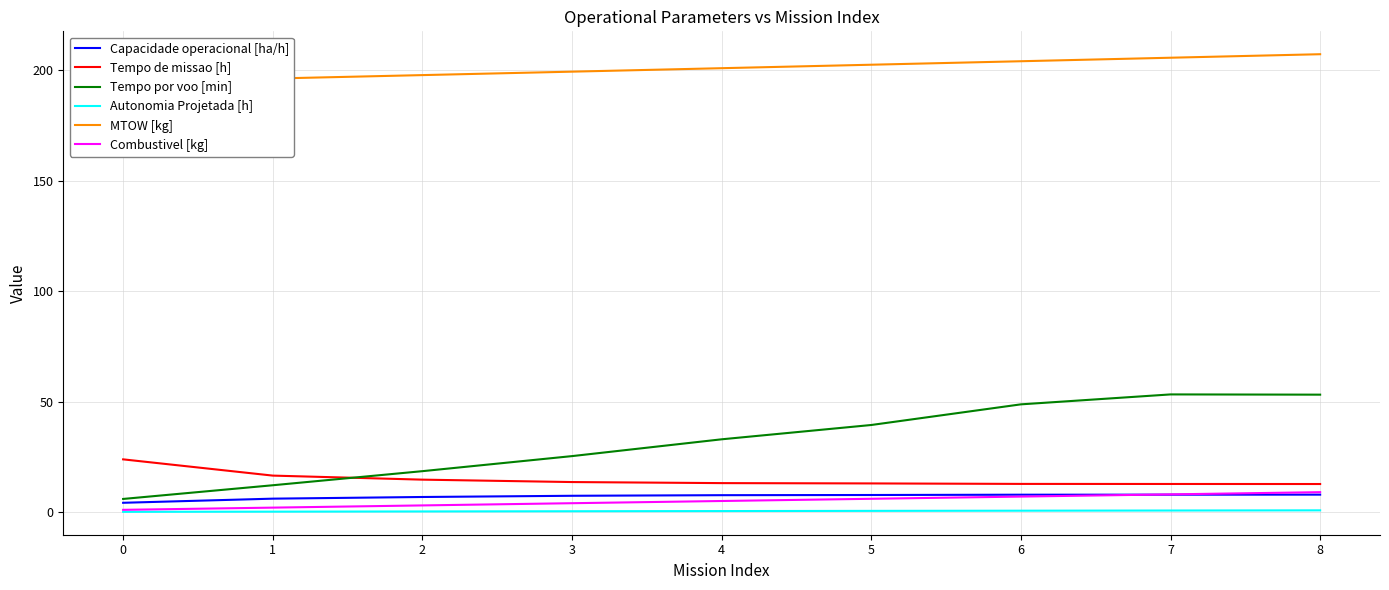

Rank the categories by MTOW [kg] value from lowest to highest.

0, 1, 2, 3, 4, 5, 6, 7, 8